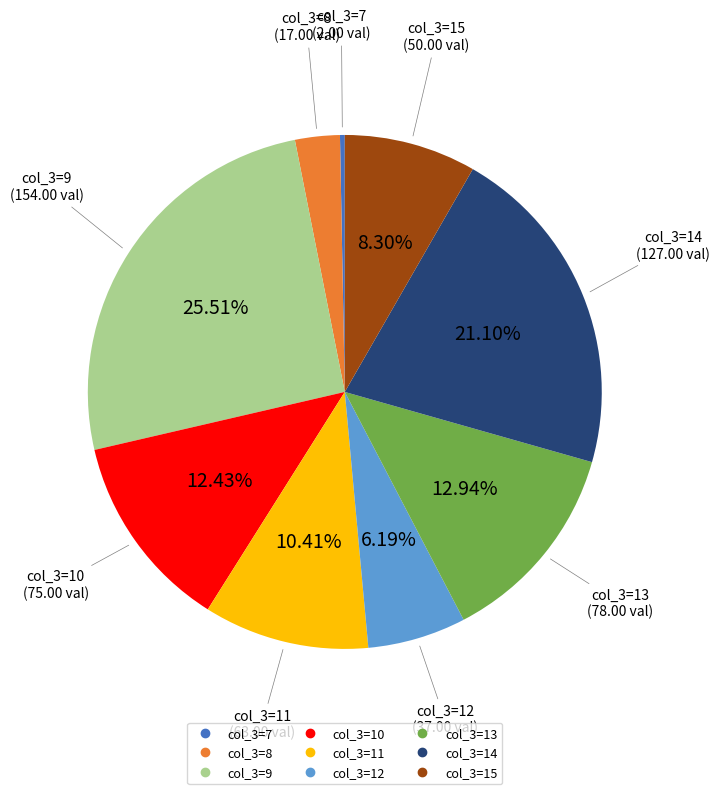

Is there any slice that represents more than half of the pie?

No